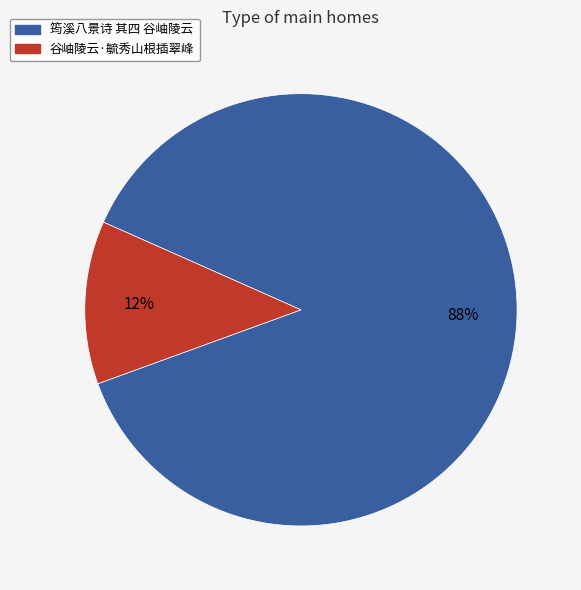

Rank the categories by value from highest to lowest.

筠溪八景诗 其四 谷岫陵云, 谷岫陵云·毓秀山根插翠峰